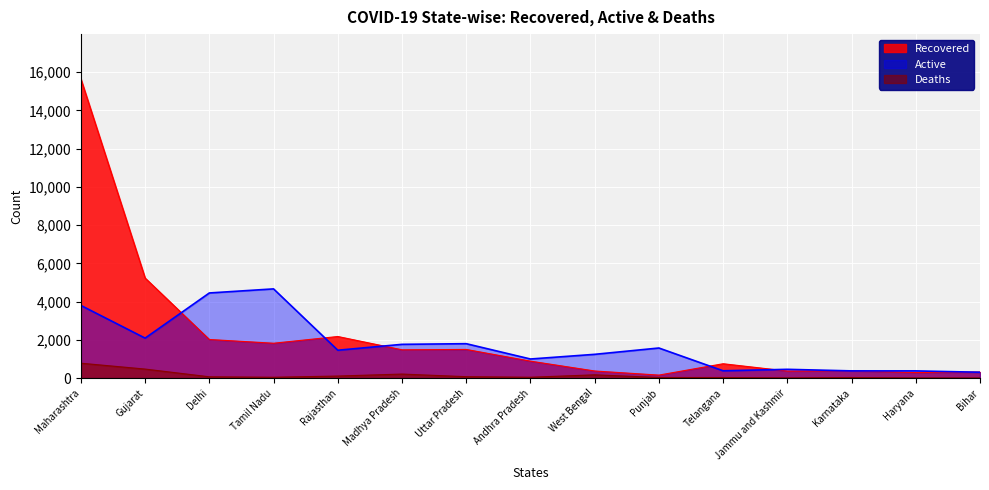

Is it true that Recovered equals 514 at West Bengal?

False